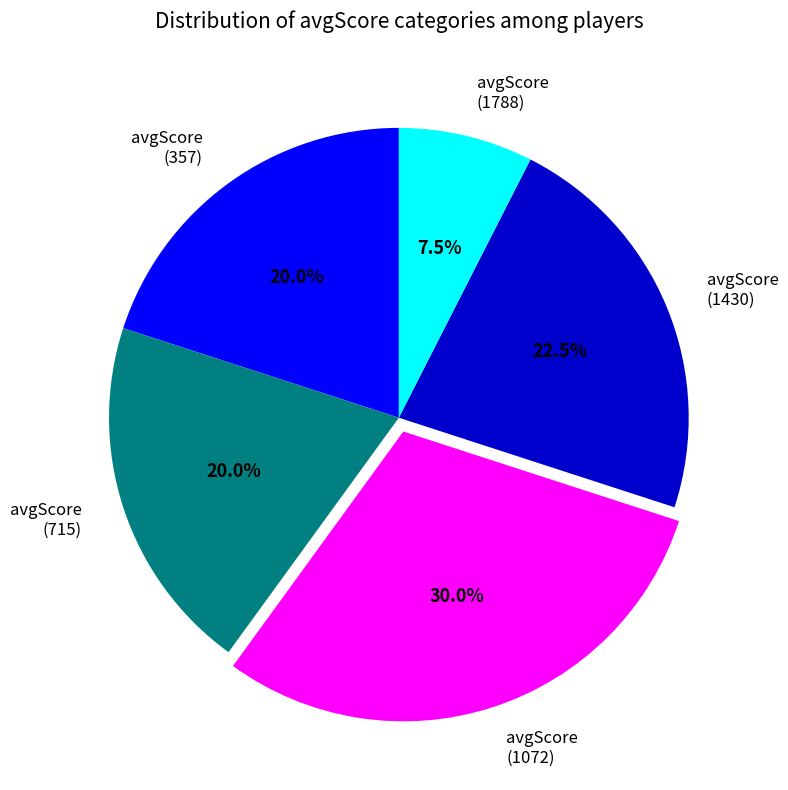

Does any single category account for the majority?

No